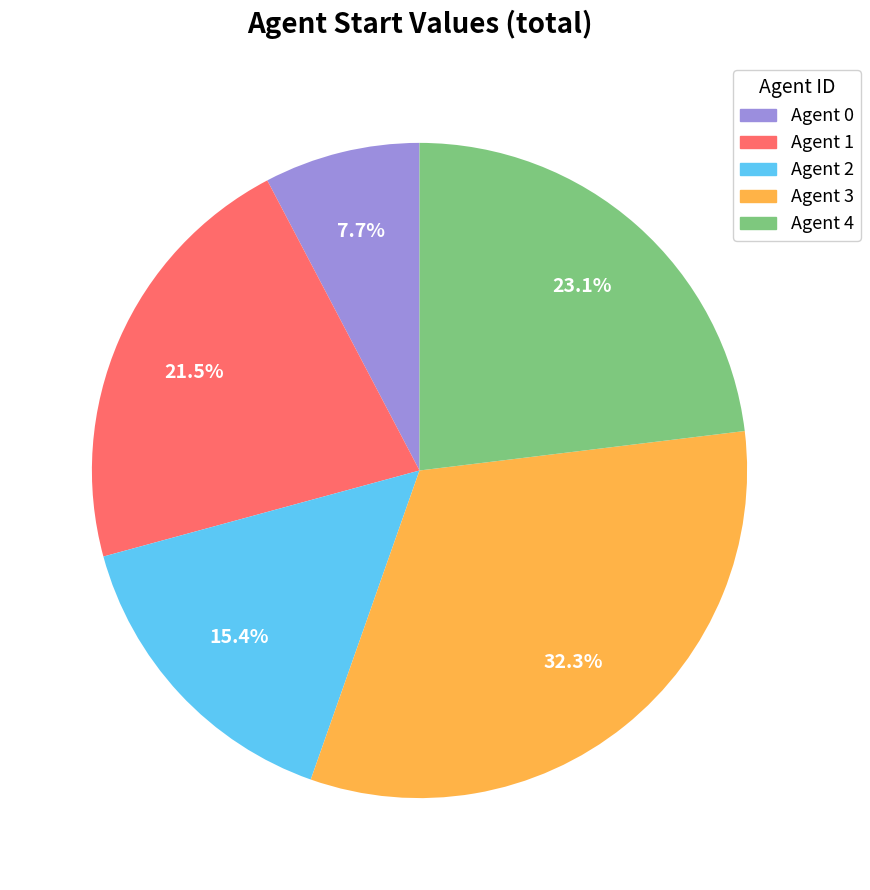

Is there a majority slice in this chart?

No